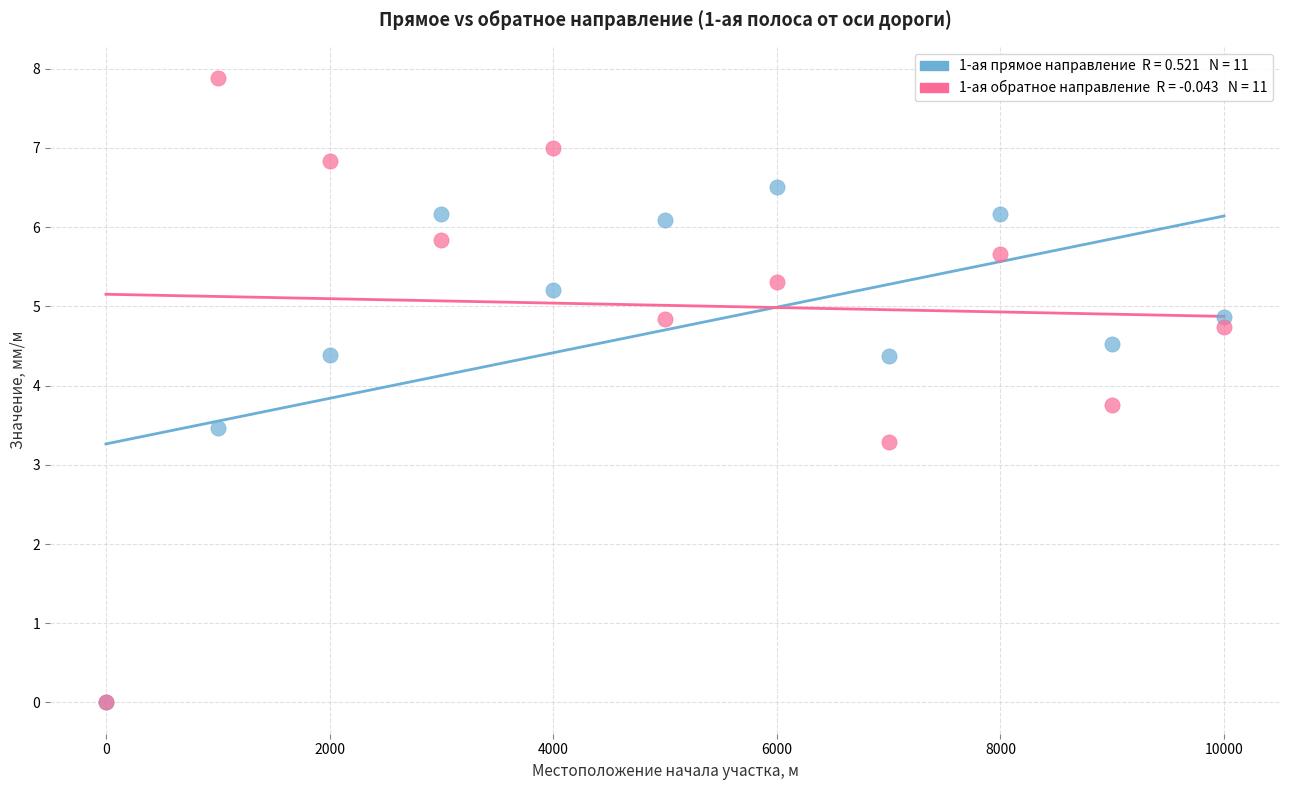

Across all series, what Y value is closest to 3?

3.3